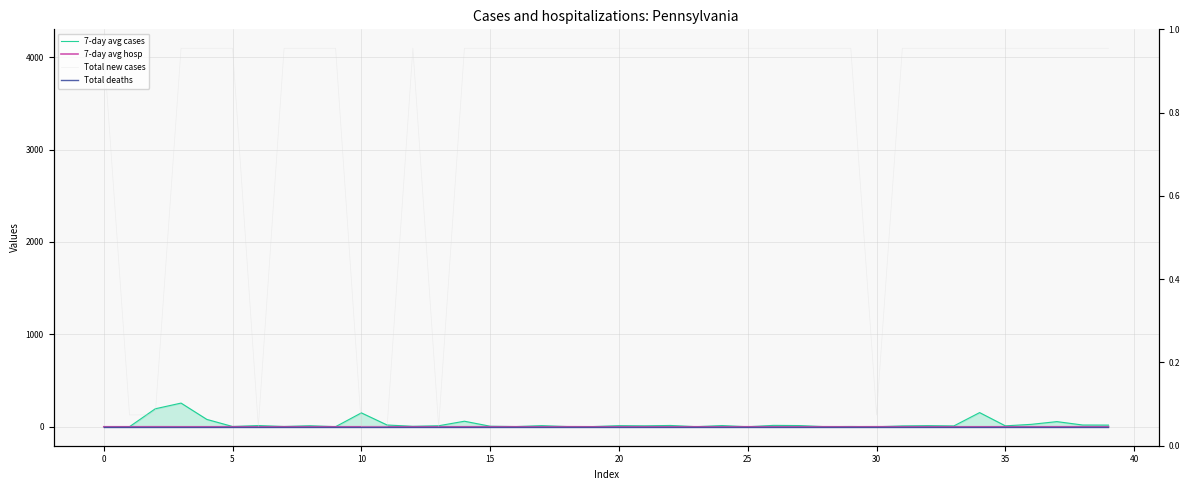

Reading left to right, extract all data points from this chart.

7-day avg cases: 0.0	1.0	194.7	256.2	79.8	2.9	13.0	3.0	11.0	1.0	150.3	19.0	5.0	10.9	60.0	5.8	2.0	12.1	2.0	2.0	11.9	9.9	14.0	0.9	13.0	0.1	15.0	12.9	1.1	2.9	0.0	9.1	12.0	9.0	153.4	10.0	26.1	55.7	19.0	18.0
7-day avg hosp: 0.0	-0.0	0.4	-0.1	-0.1	0.1	-0.2	-0.1	0.2	-0.0	0.0	0.1	-0.1	-0.0	0.1	0.1	-0.0	-0.3	0.4	-0.4	0.2	-0.0	-0.0	-0.0	-0.1	0.1	0.1	-0.0	0.1	-0.4	0.3	-0.0	0.1	-0.1	-0.1	0.0	0.0	0.1	0.2	-0.1
Total new cases: 4096.0	128.0	128.0	4096.0	4096.0	4096.0	0.0	4096.0	4096.0	4096.0	0.0	0.0	4096.0	0.0	4096.0	4096.0	4096.0	4096.0	4096.0	4096.0	4096.0	4096.0	4096.0	4096.0	4096.0	4096.0	4096.0	4096.0	4096.0	4096.0	128.0	4096.0	4096.0	4096.0	4096.0	4096.0	4096.0	4096.0	4096.0	4096.0
Total deaths: 0.0	0.0	0.0	0.0	0.0	0.0	0.0	0.0	0.0	0.0	0.0	0.0	0.0	0.0	0.0	0.0	0.0	0.0	0.0	0.0	0.0	0.0	0.0	0.0	0.0	0.0	0.0	0.0	0.0	0.0	0.0	0.0	0.0	0.0	0.0	0.0	0.0	0.0	0.0	0.0